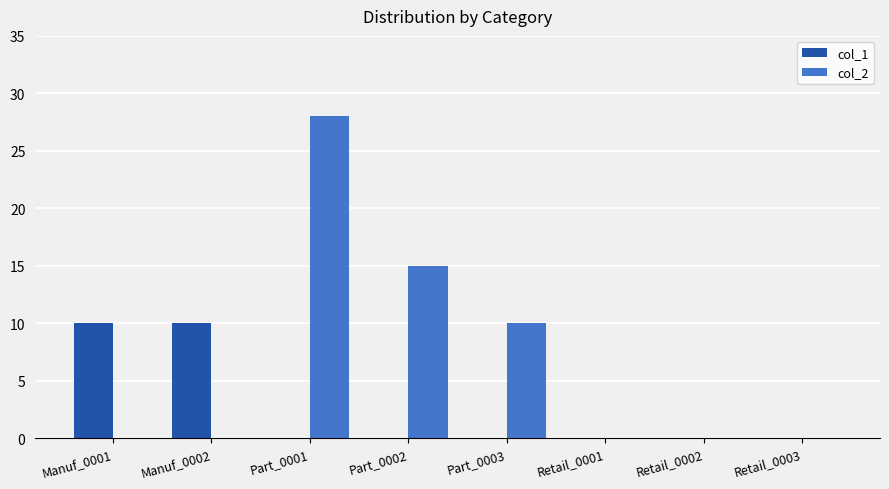

What is the sum of the col_2 values at Retail_0002 and Part_0001?

28